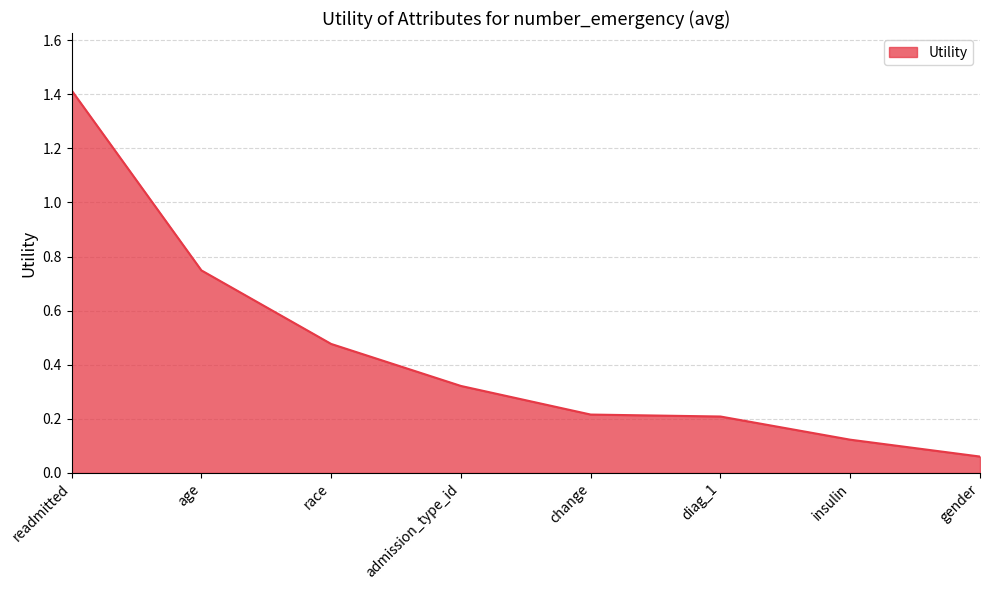

At which category does the chart reach its peak across all series?

readmitted